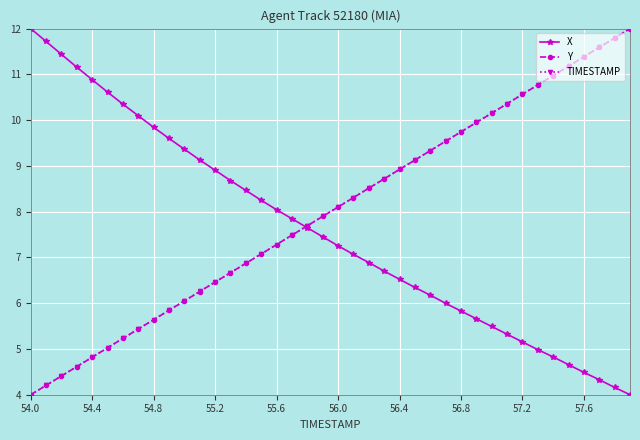

What is the value of the X point at the 26th from the left?

6.3